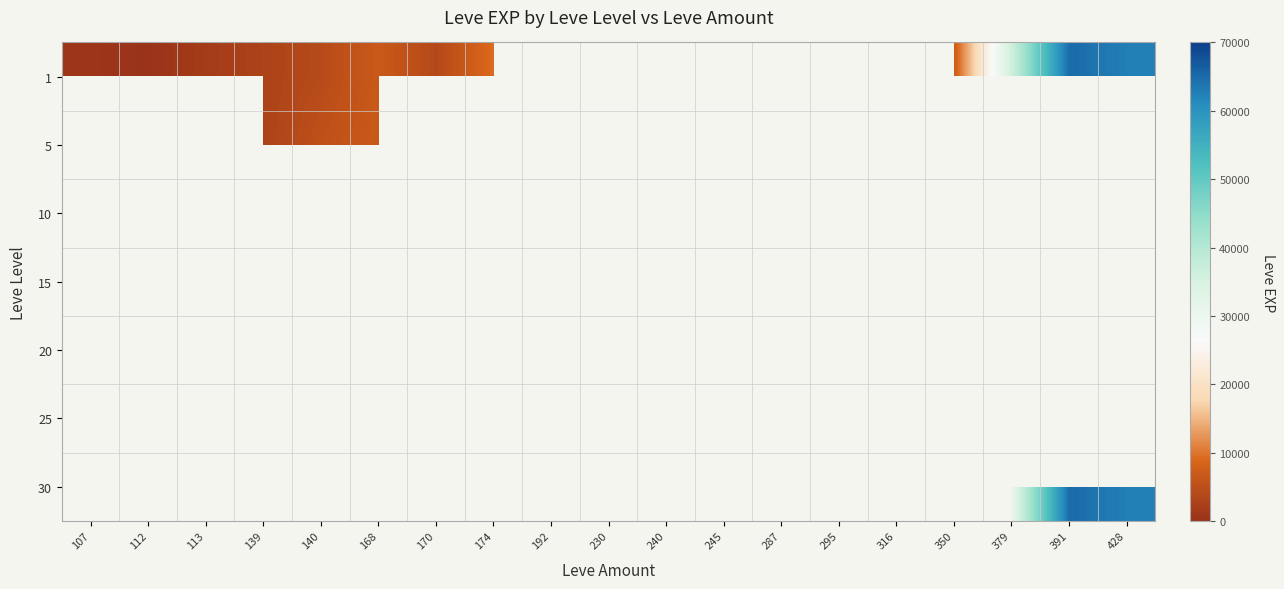

Reading left to right, what are all the values shown in this chart?

1: 107=630	112=160	113=1690	139=2790	140=4110	168=6840	170=3780	174=9430	192=0	230=13090	240=0	245=0	287=1630	295=0	316=0	350=7170	379=36390	391=64910	428=62560
5: 107=0	112=0	113=0	139=2790	140=5220	168=6840	170=0	174=0	192=0	230=0	240=0	245=0	287=0	295=0	316=0	350=0	379=0	391=0	428=0
10: 107=0	112=0	113=0	139=0	140=0	168=0	170=39970	174=9430	192=0	230=13090	240=0	245=0	287=3780	295=0	316=0	350=0	379=0	391=0	428=0
15: 107=0	112=0	113=0	139=0	140=0	168=0	170=0	174=14920	192=0	230=0	240=24790	245=0	287=0	295=0	316=0	350=7170	379=0	391=0	428=0
20: 107=0	112=0	113=0	139=0	140=0	168=0	170=0	174=0	192=16800	230=0	240=0	245=28010	287=0	295=8570	316=0	350=0	379=0	391=0	428=0
25: 107=12000	112=0	113=0	139=0	140=0	168=0	170=0	174=0	192=0	230=0	240=0	245=0	287=0	295=0	316=47200	350=0	379=36390	391=0	428=0
30: 107=0	112=0	113=0	139=0	140=0	168=0	170=0	174=0	192=0	230=0	240=0	245=0	287=0	295=0	316=0	350=0	379=31070	391=64910	428=62560